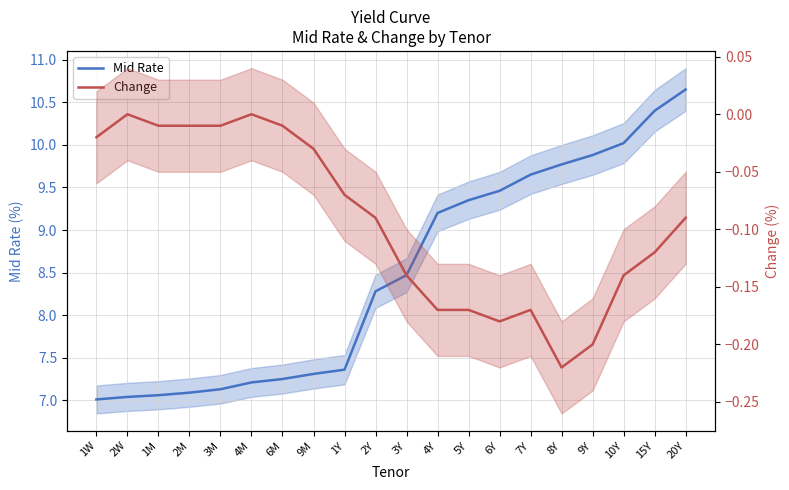

Which series has the largest total across all categories?

Mid Rate